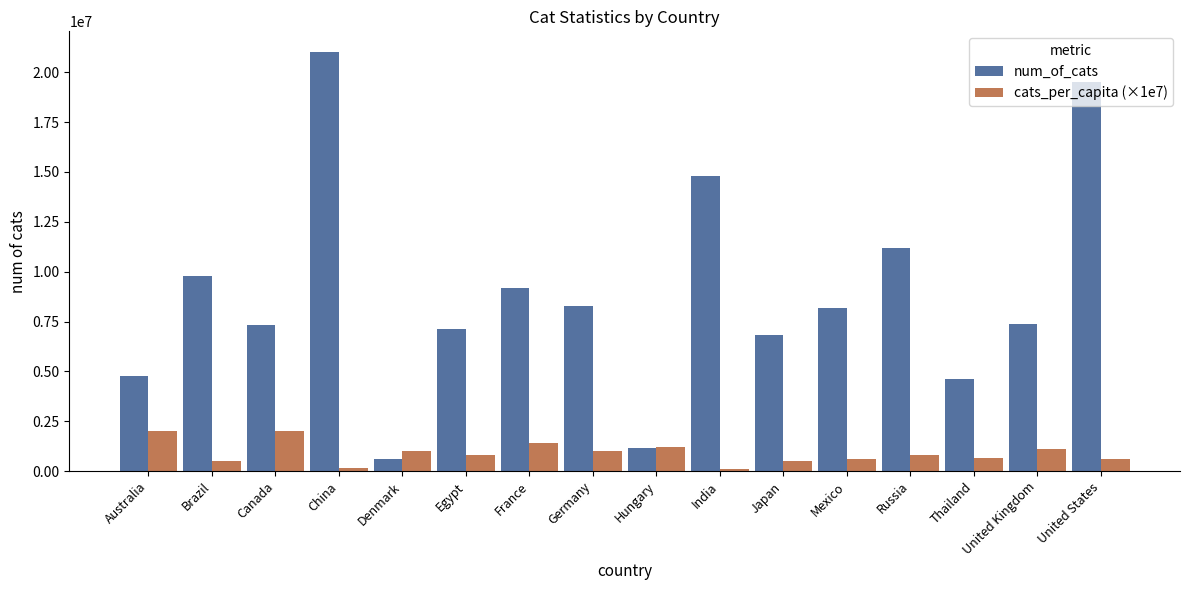

Is the value of cats_per_capita (×1e7) at France greater than the value of num_of_cats at Mexico?

No